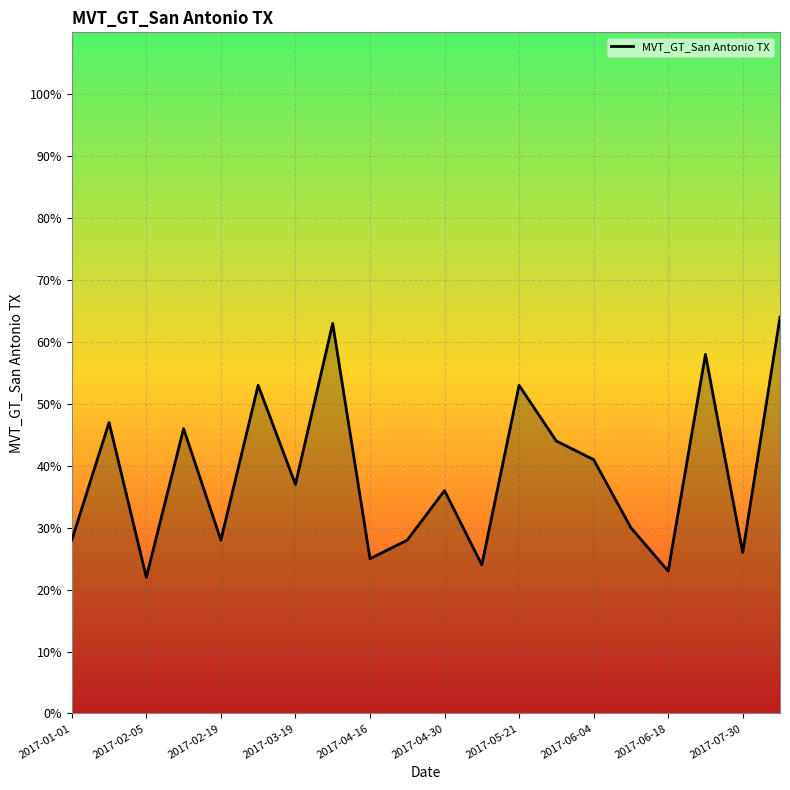

What is the minimum value shown in the chart?

22